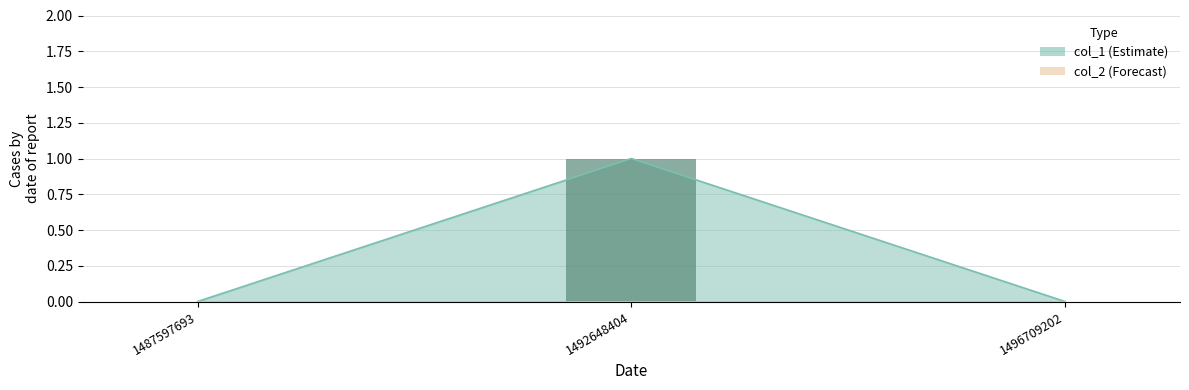

Which label corresponds to the smallest value in the chart?

1487597693